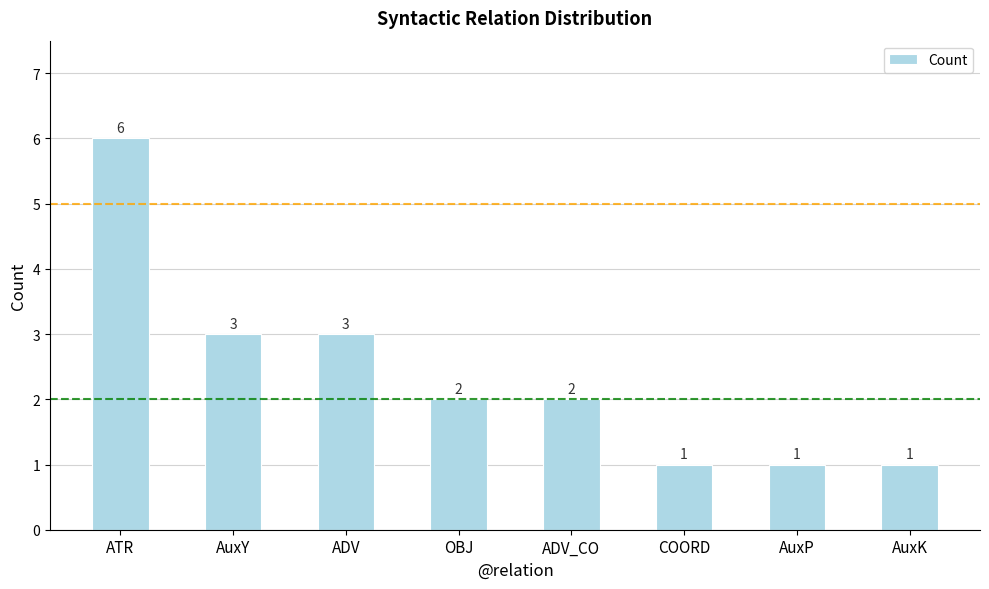

What value does the data have at ADV?

3